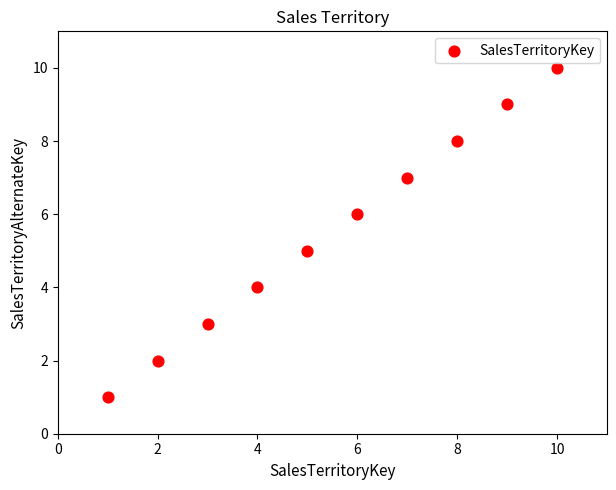

What is the average Y value?

6